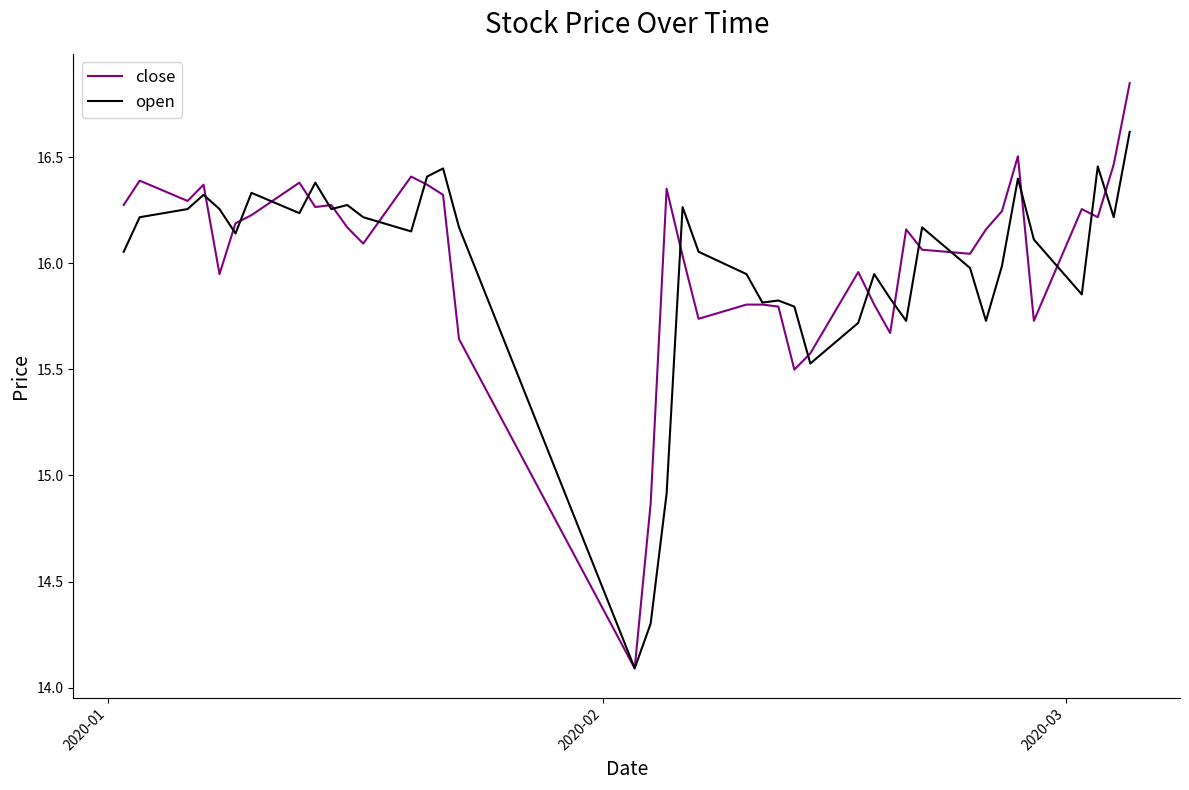

What is the minimum value shown in the chart?

14.1